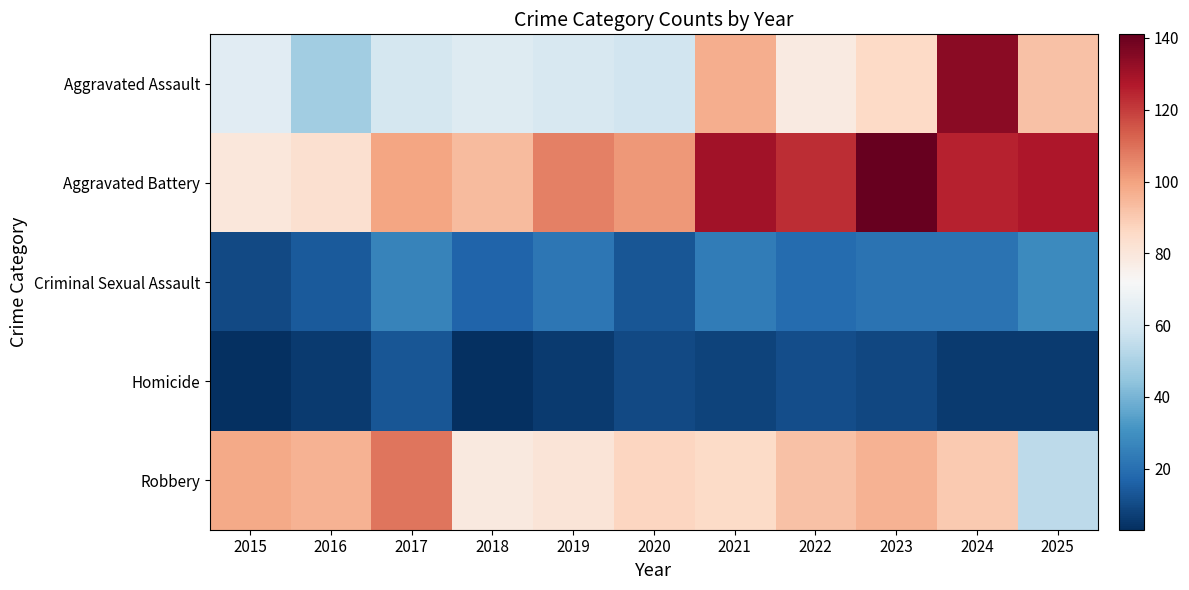

Reading right to left, transcribe all the data shown in this chart.

Aggravated Assault: 2025=92	2024=134	2023=86	2022=78	2021=97	2020=59	2019=61	2018=63	2017=60	2016=48	2015=64
Aggravated Battery: 2025=128	2024=125	2023=141	2022=123	2021=130	2020=102	2019=107	2018=94	2017=99	2016=83	2015=80
Criminal Sexual Assault: 2025=28	2024=21	2023=21	2022=19	2021=24	2020=13	2019=22	2018=17	2017=26	2016=14	2015=10
Homicide: 2025=6	2024=6	2023=9	2022=11	2021=8	2020=10	2019=6	2018=3	2017=13	2016=6	2015=3
Robbery: 2025=54	2024=90	2023=96	2022=92	2021=85	2020=87	2019=81	2018=79	2017=109	2016=96	2015=98